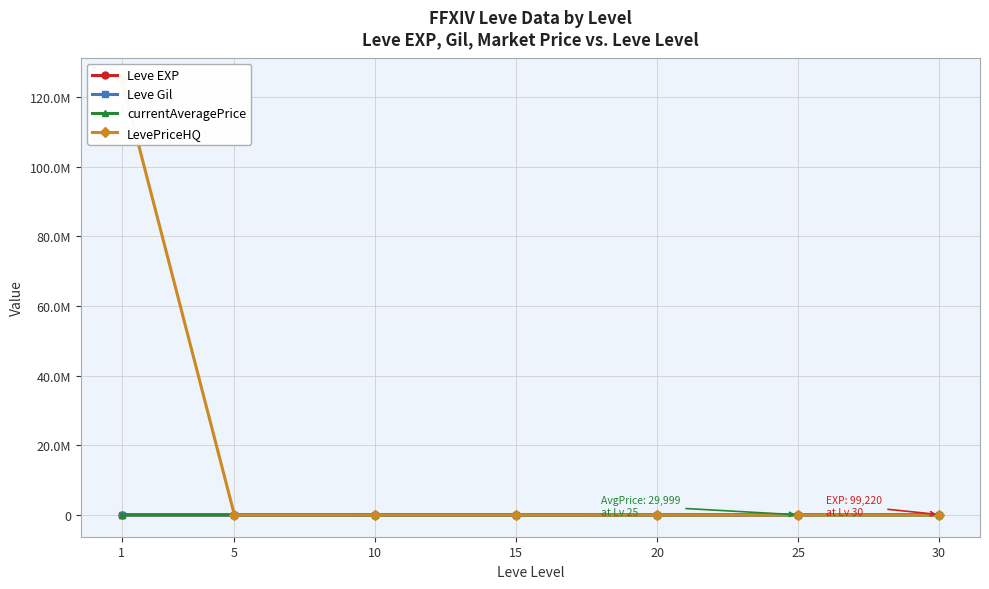

Which series changed the most between 10 and 30?

Leve EXP